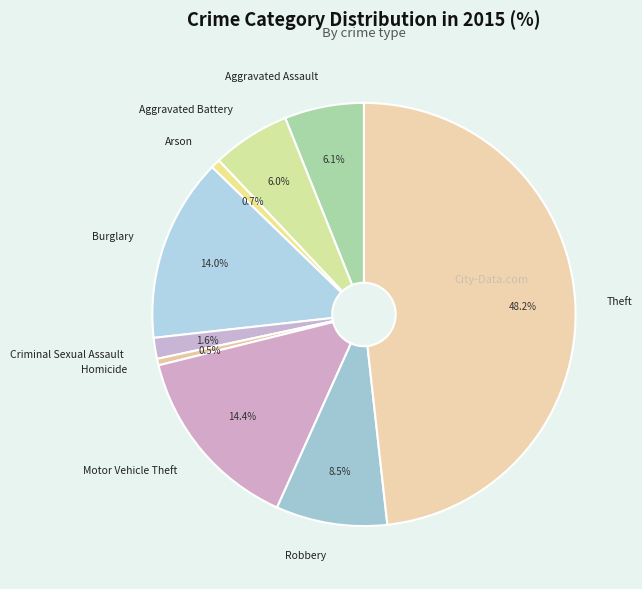

Do Burglary and Theft together represent more than half of the pie?

Yes